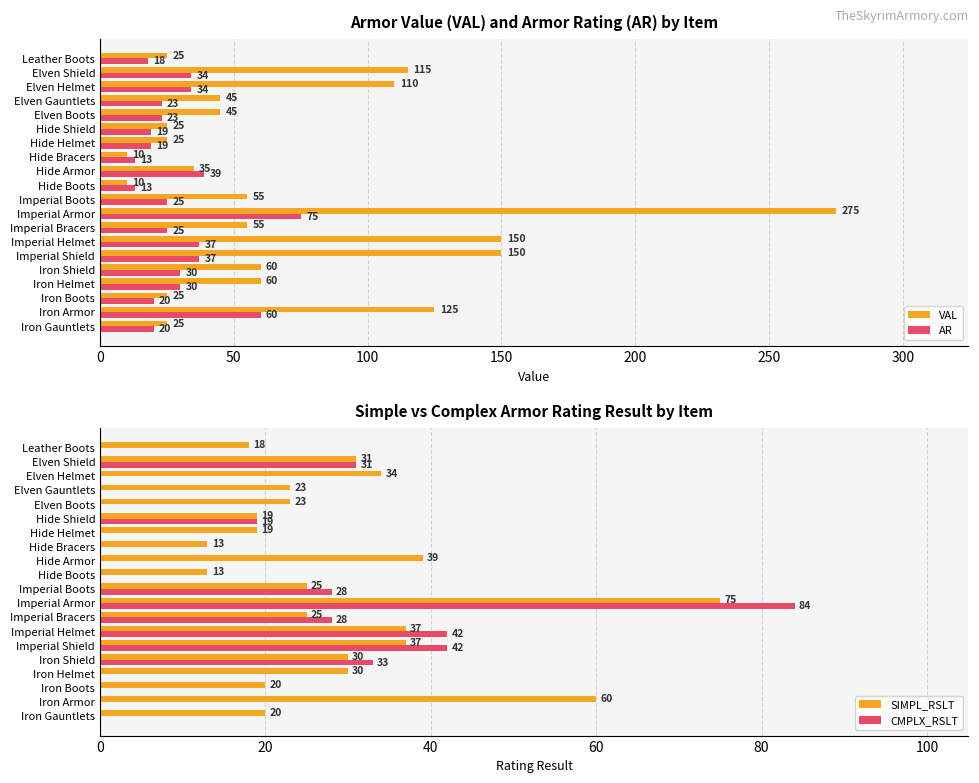

Which series has the widest spread of values?

VAL